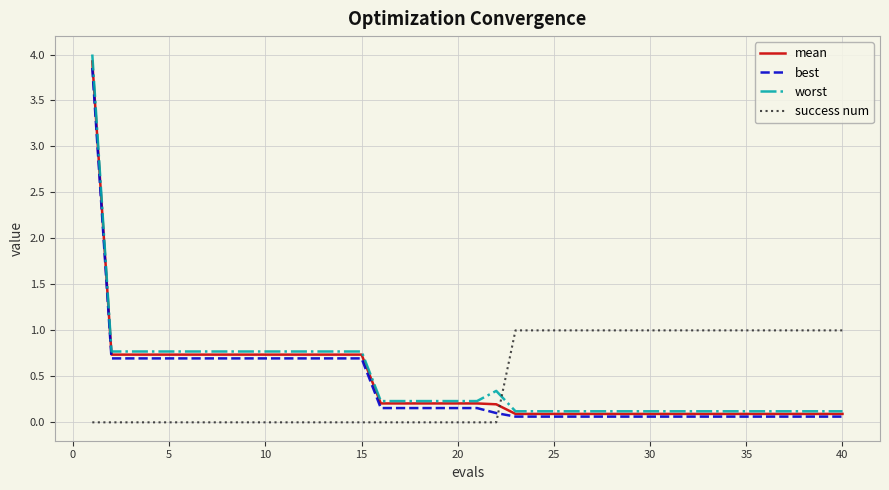

Which series has the widest spread of values?

worst